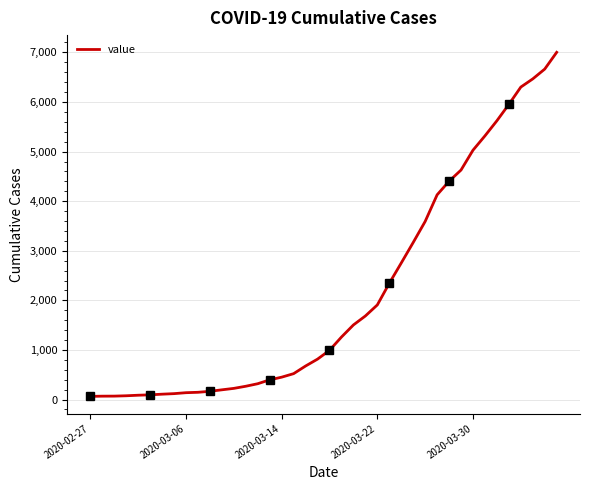

True or false: there are more than 1 points higher than both neighbors.

False